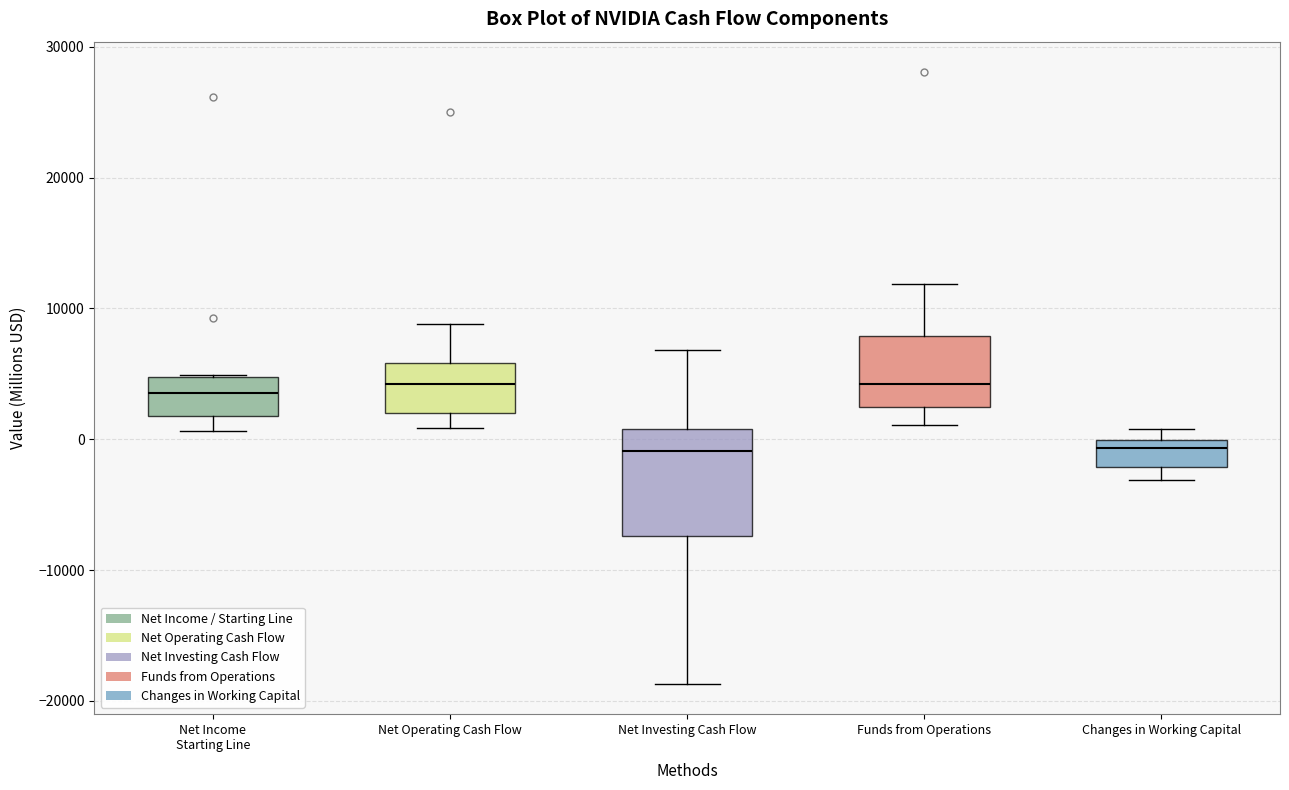

Which box is the tallest, from its lower edge to its upper edge?

Net Investing Cash Flow